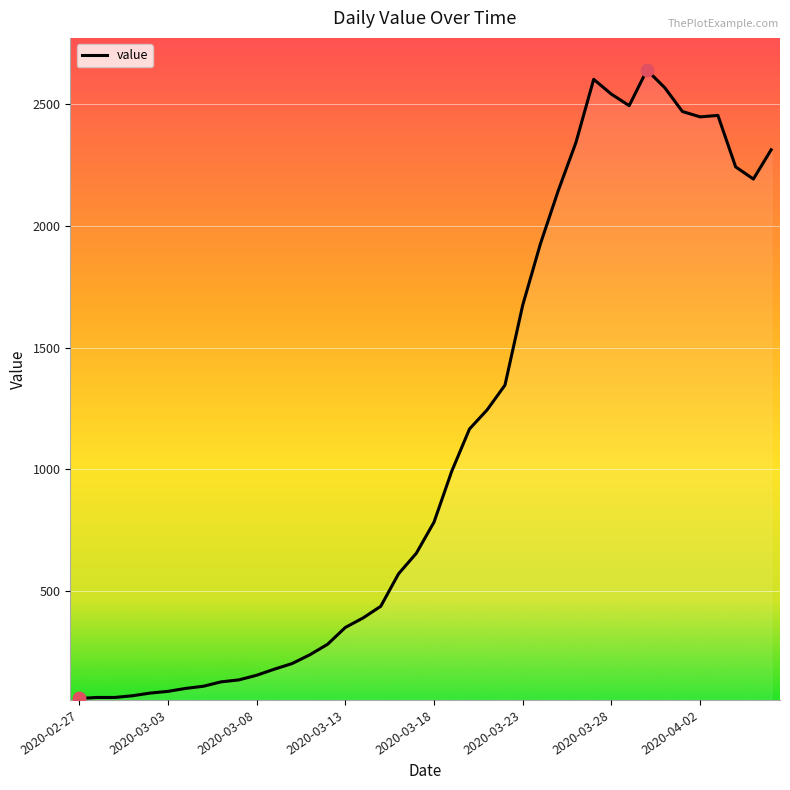

What is the smallest value displayed?

61